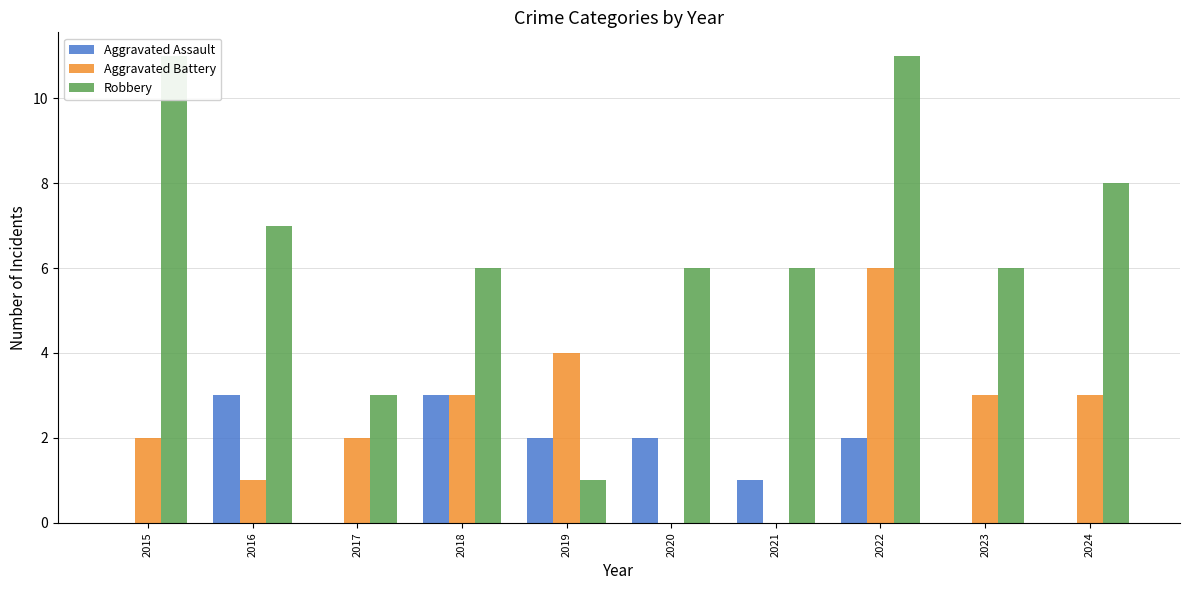

Rank the series at 2021 from highest to lowest value.

Robbery, Aggravated Assault, Aggravated Battery